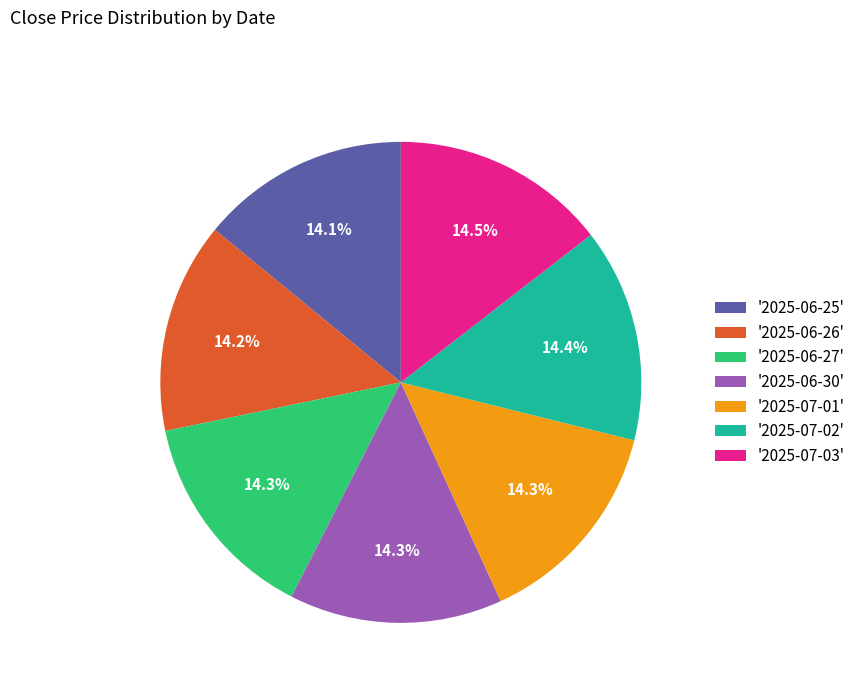

Does '2025-07-01' represent more than half of the total?

No